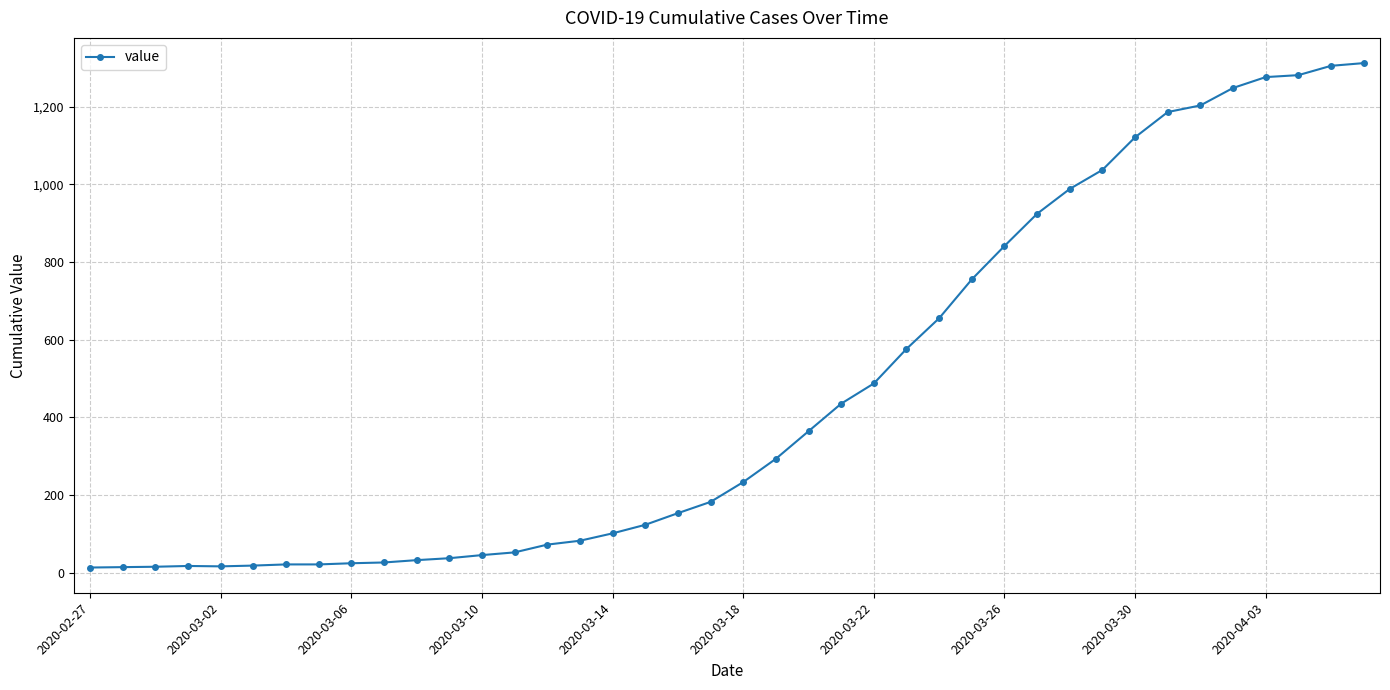

What is the difference between the maximum and minimum values?

1299